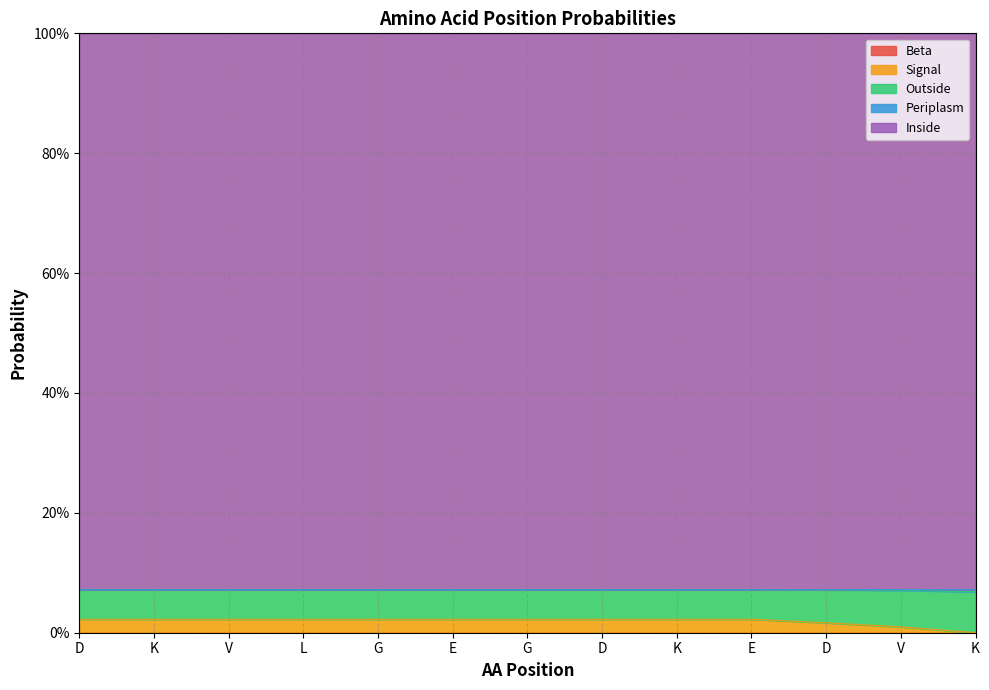

Rank the categories by Outside value from lowest to highest.

D, K, V, L, G, E, G, D, K, E, D, V, K